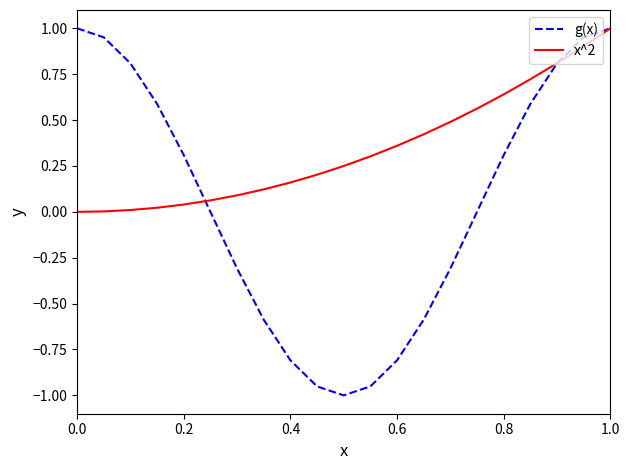

What are all the series names shown in the legend?

g(x), x^2